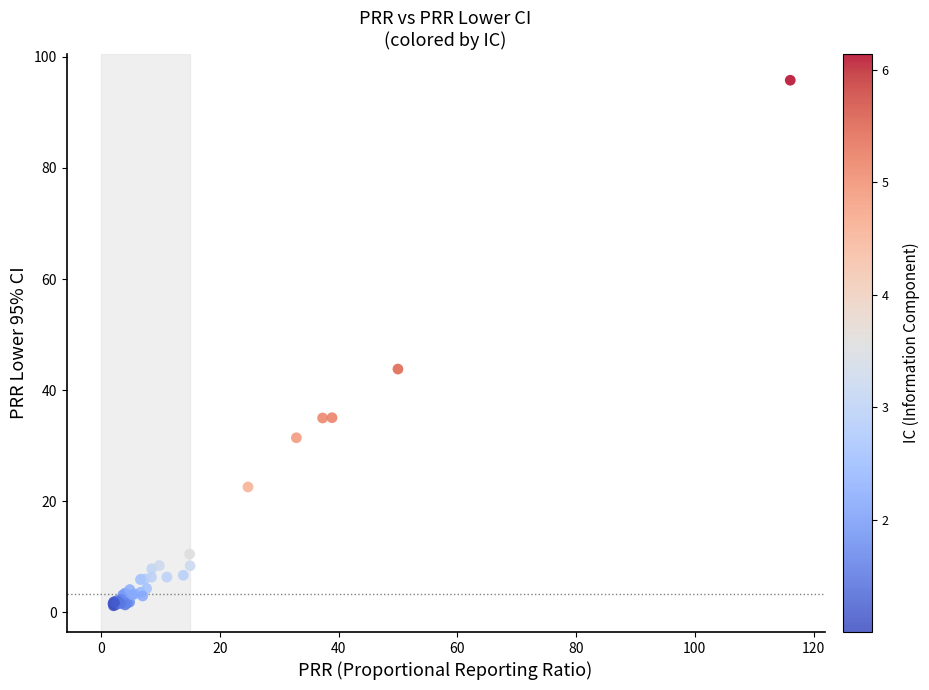

What Y value in the scatter plot is closest to 48?

43.8